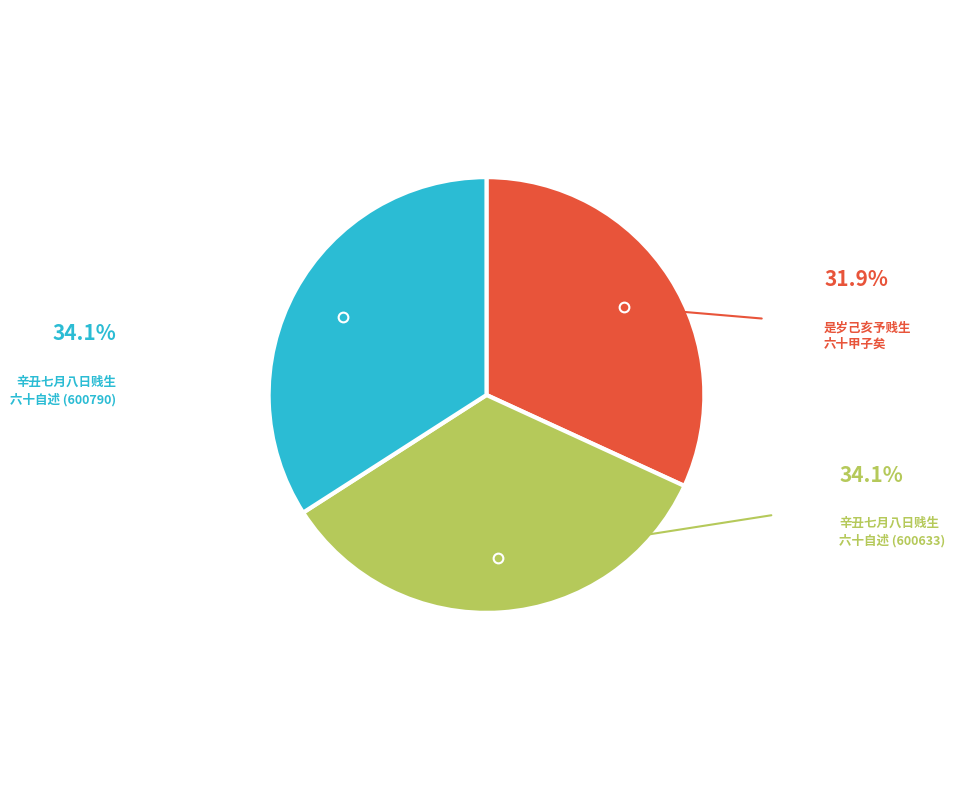

Does any single category account for the majority?

No